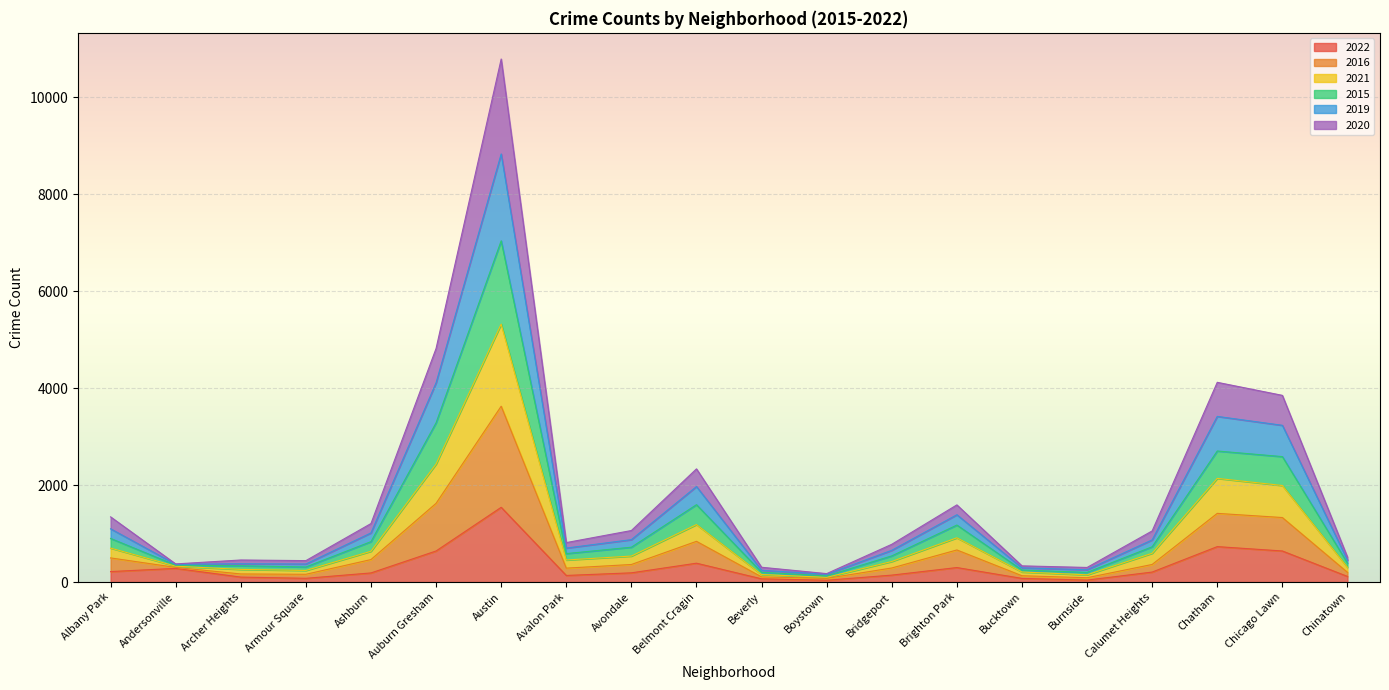

True or false: 2019 and 2016 intersect in this chart.

False